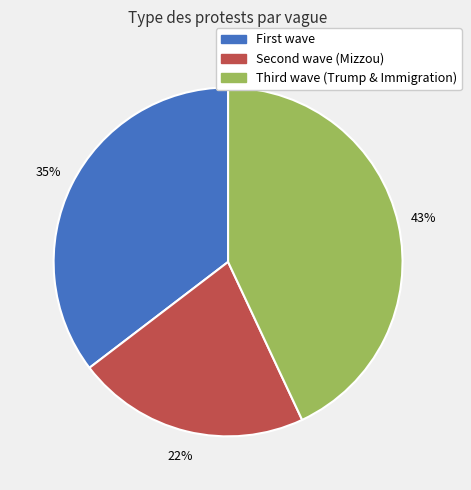

To the nearest percent, what is the difference between the largest and smallest slice percentages?

21%